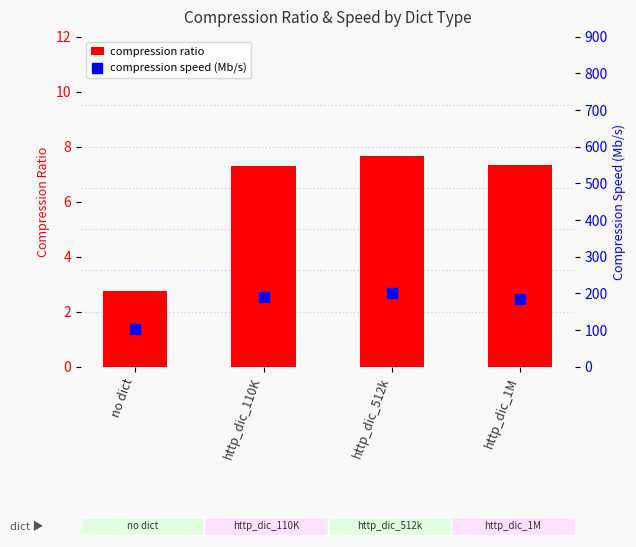

What is the total value across all series at http_dic_110K?

197.8